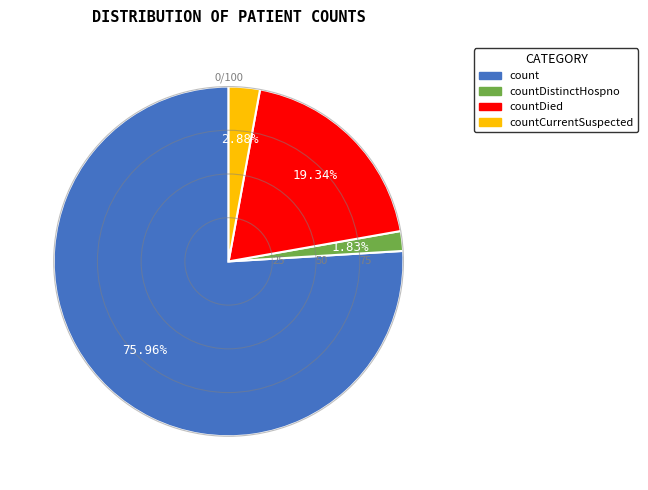

Is there any slice that represents more than half of the pie?

Yes